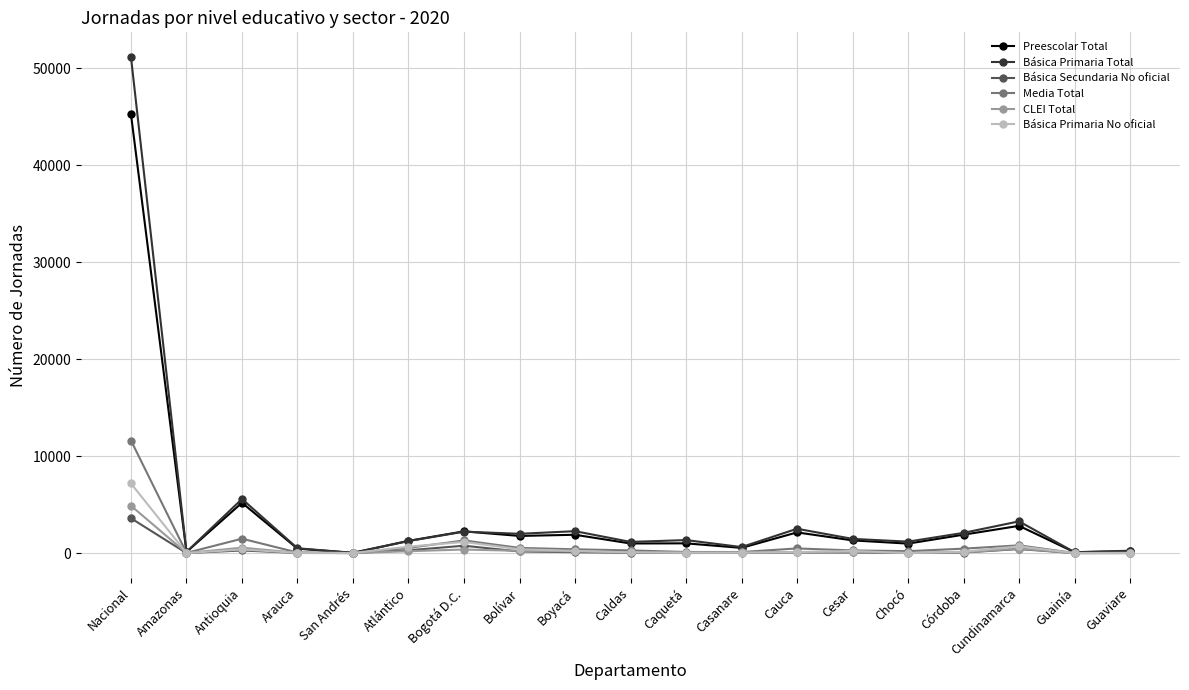

Which series has the widest spread of values?

Básica Primaria Total